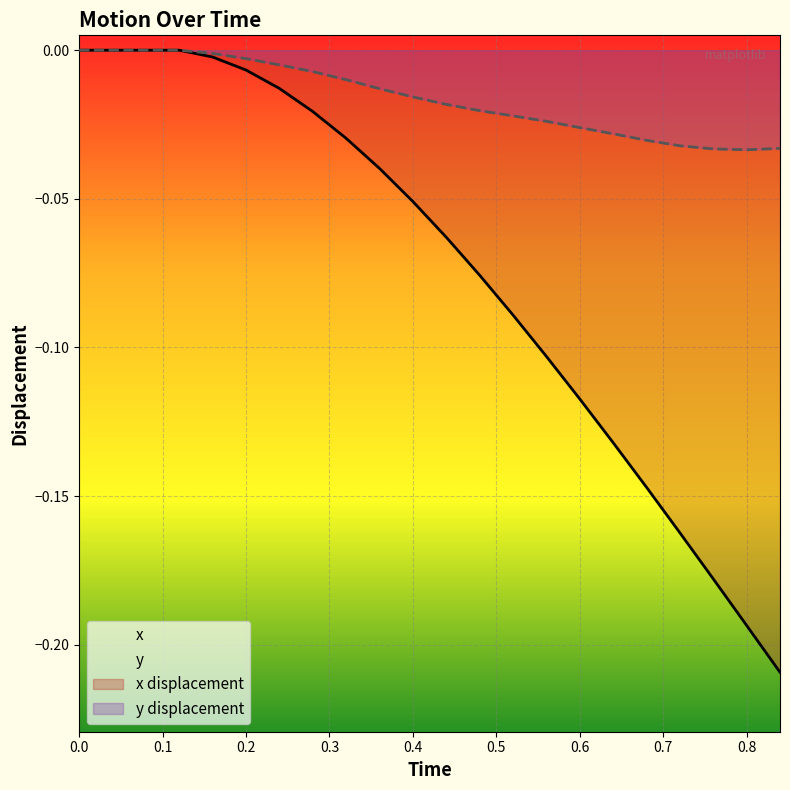

Reading right to left, extract all data points from this chart.

x: -0.2	-0.2	-0.2	-0.2	-0.1	-0.1	-0.1	-0.1	-0.1	-0.1	-0.1	-0.1	-0.0	-0.0	-0.0	-0.0	-0.0	-0.0	0.0	0.0	0.0	0.0
y: -0.0	-0.0	-0.0	-0.0	-0.0	-0.0	-0.0	-0.0	-0.0	-0.0	-0.0	-0.0	-0.0	-0.0	-0.0	-0.0	-0.0	-0.0	0.0	0.0	0.0	0.0